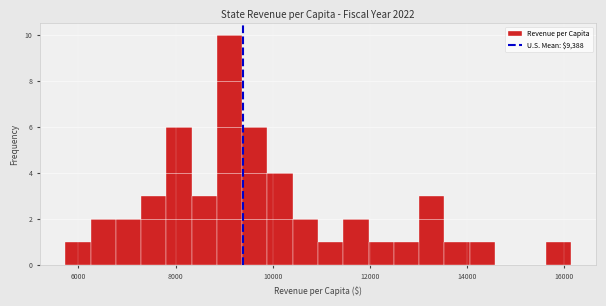

Around what value on the x-axis is the tallest bar? Give the approximate position of its centre, as read against the axis.

9200